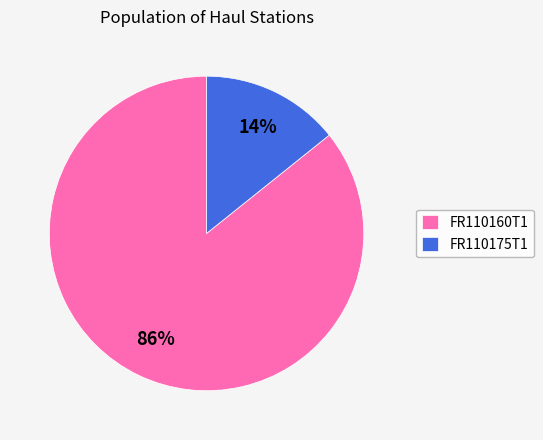

The FR110175T1 slice represents 9% of the pie. True or false?

False